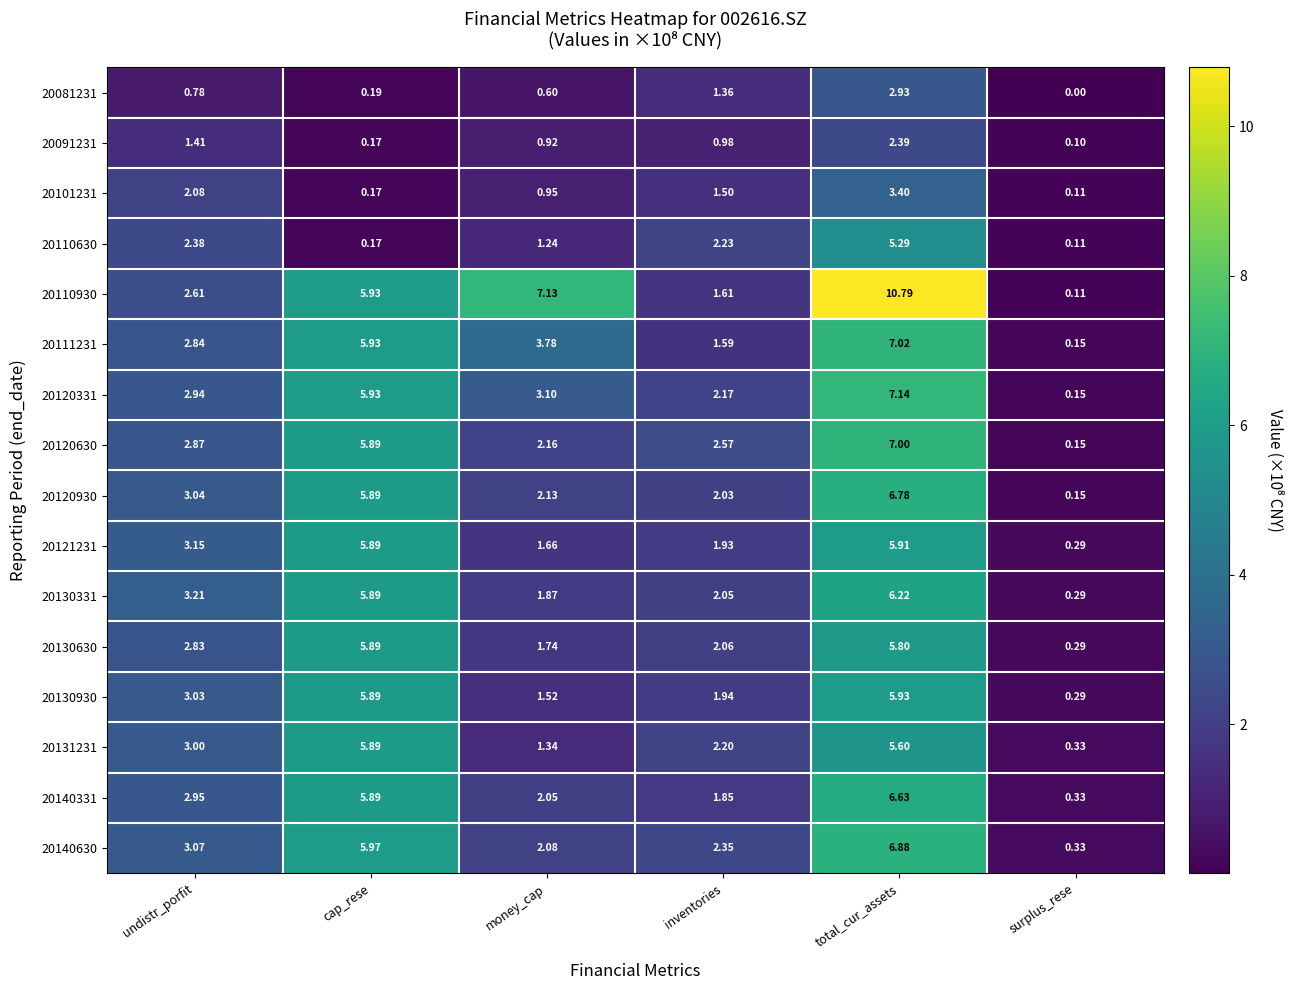

Which category has the highest value across all series?

total_cur_assets